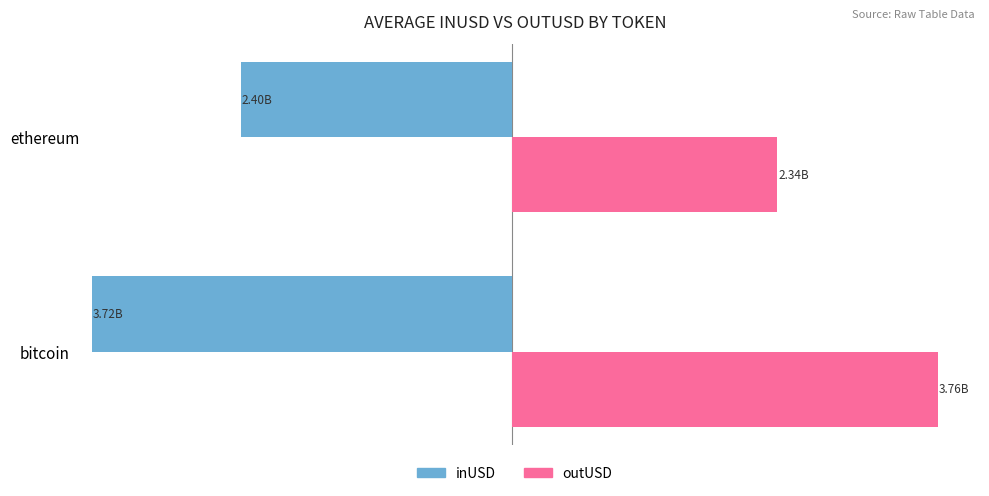

What are all the series names shown in the legend?

inUSD, outUSD